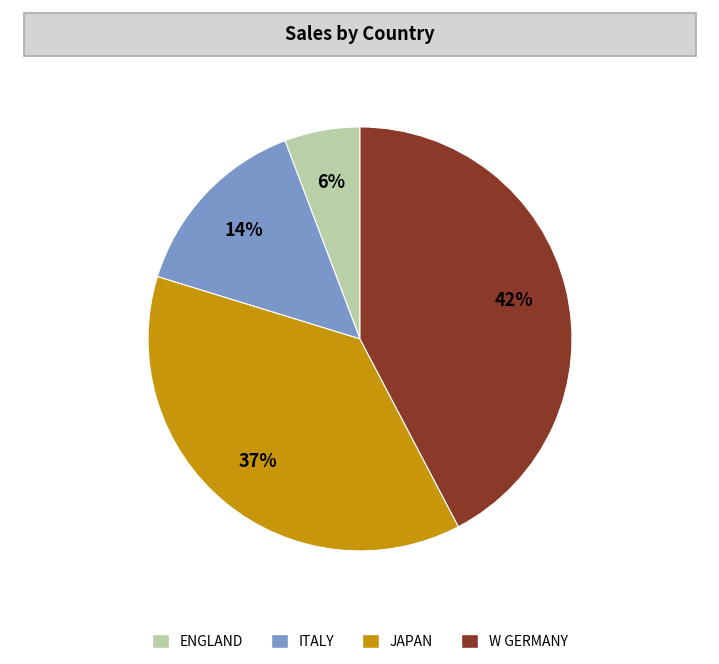

Which category has the smallest portion of the pie?

ENGLAND